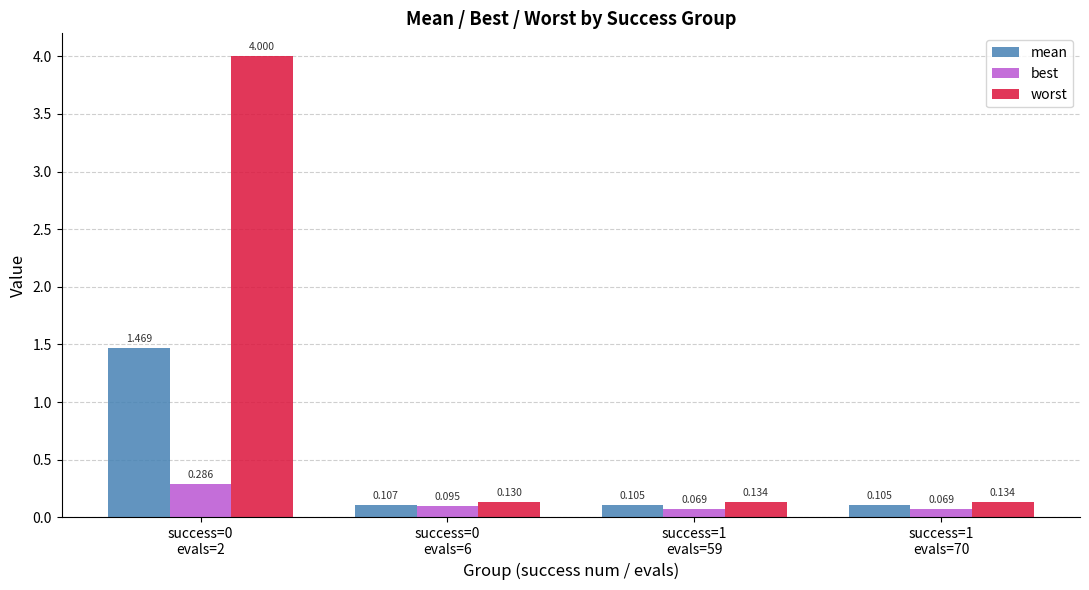

What is the sum of the mean values at success=1
evals=59 and success=0
evals=6?

0.2